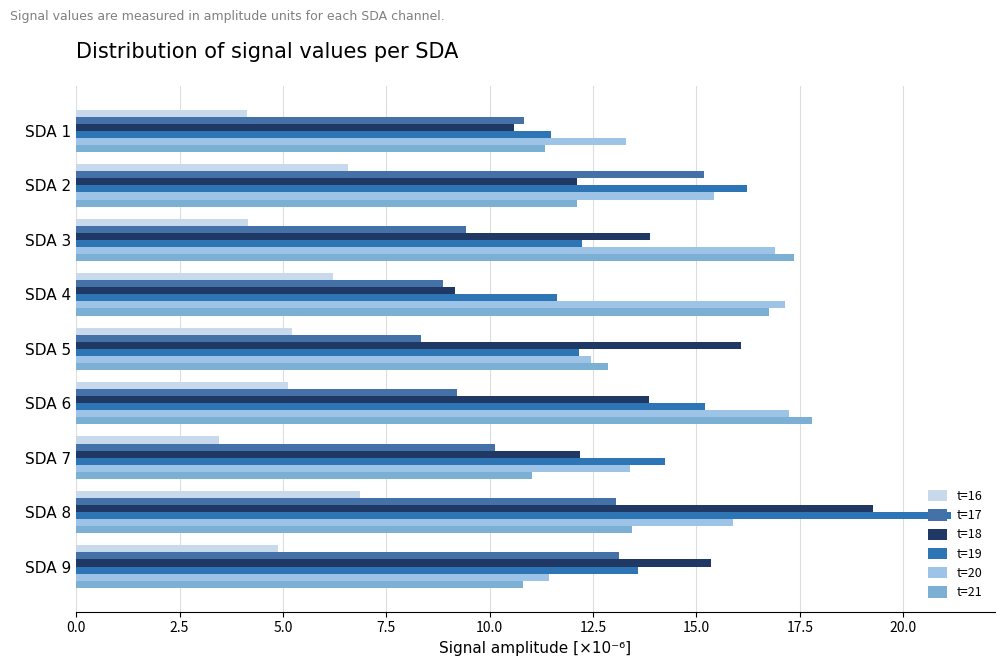

Which series has the widest spread of values?

t=18